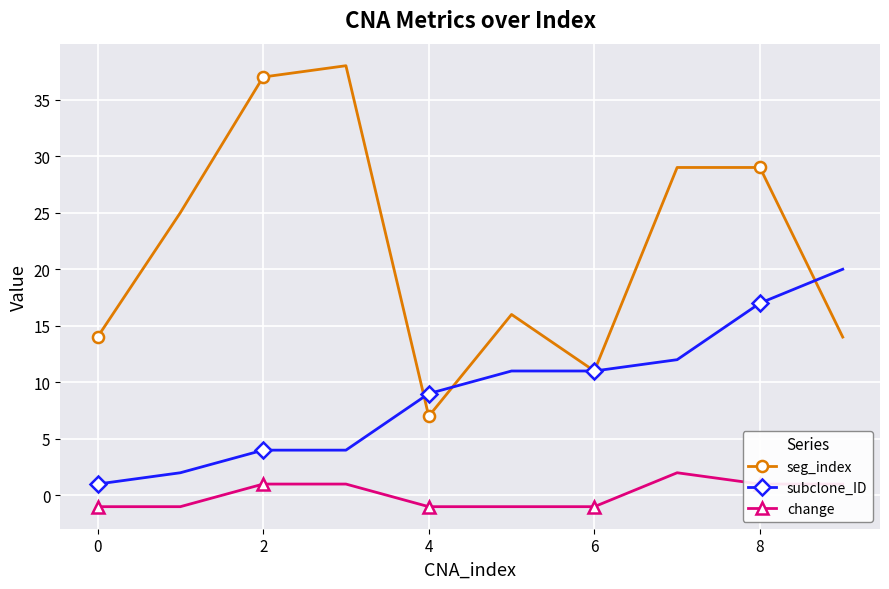

Reading left to right, transcribe all the data shown in this chart.

seg_index: 14	25	37	38	7	16	11	29	29	14
subclone_ID: 1	2	4	4	9	11	11	12	17	20
change: -1	-1	1	1	-1	-1	-1	2	1	1